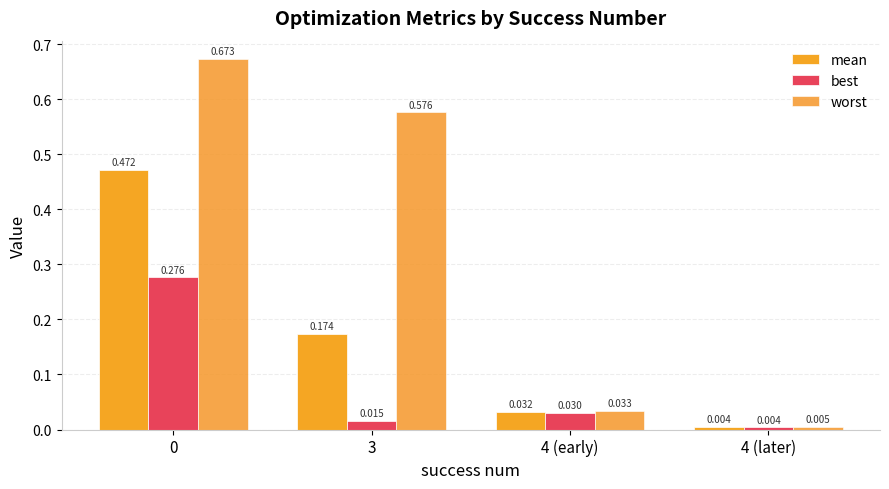

Is the value of worst at 4 (later) greater than the value of best at 4 (early)?

No